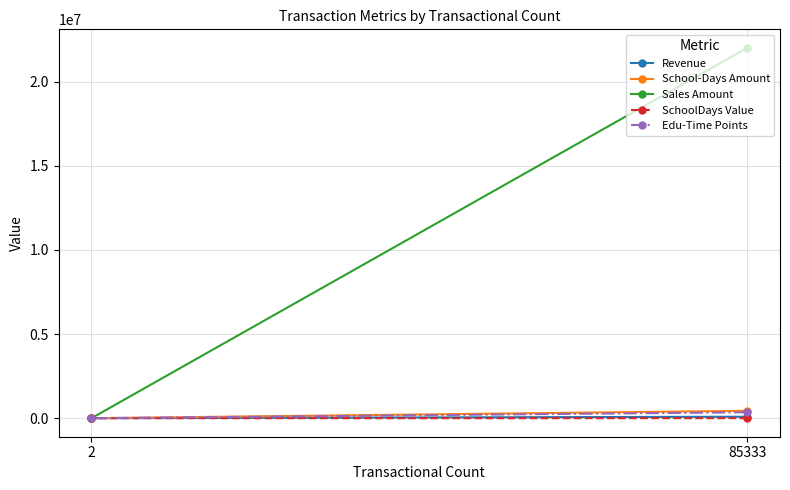

The value of Edu-Time Points at 85333 is 352107.1. True or false?

True